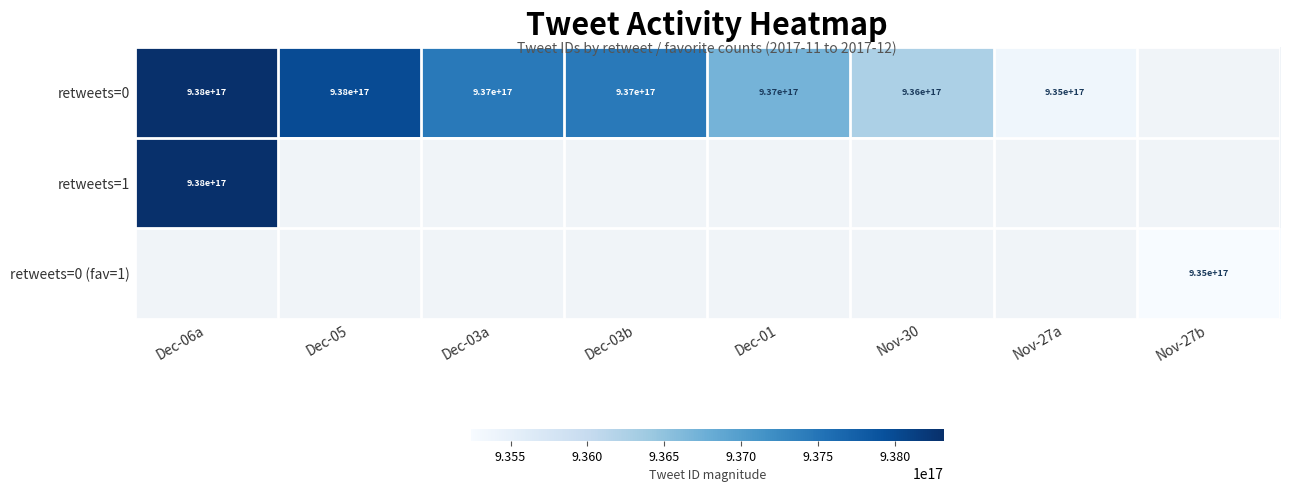

Which category has the lowest value in the retweets=1 series?

Dec-06a